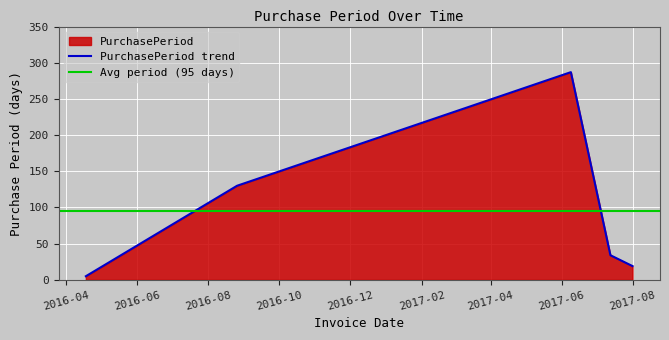

How many values are below 34?

2